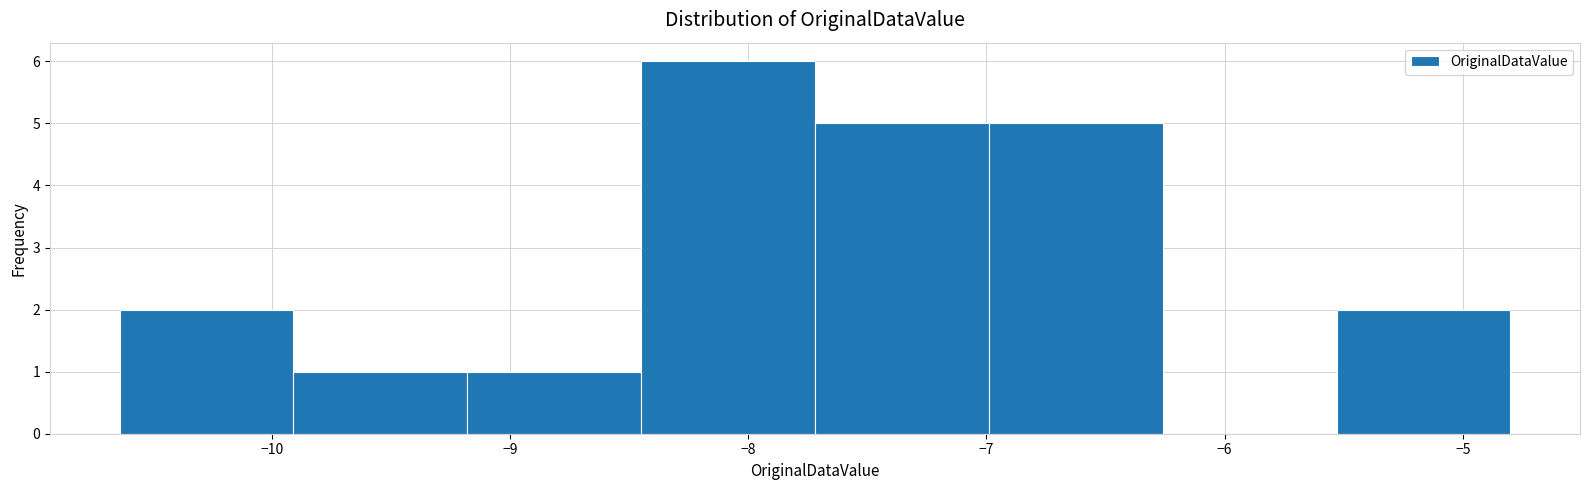

Reading left to right, list every bar in this chart as the range it spans on the x-axis followed by its height. Neither the bar edges nor the heights are printed on the chart, so give them approximately, as read against the axes.

-10.64 to -9.91: 2
-9.91 to -9.18: 1
-9.18 to -8.45: 1
-8.45 to -7.72: 6
-7.72 to -6.99: 5
-6.99 to -6.26: 5
-6.26 to -5.53: 0
-5.53 to -4.80: 2